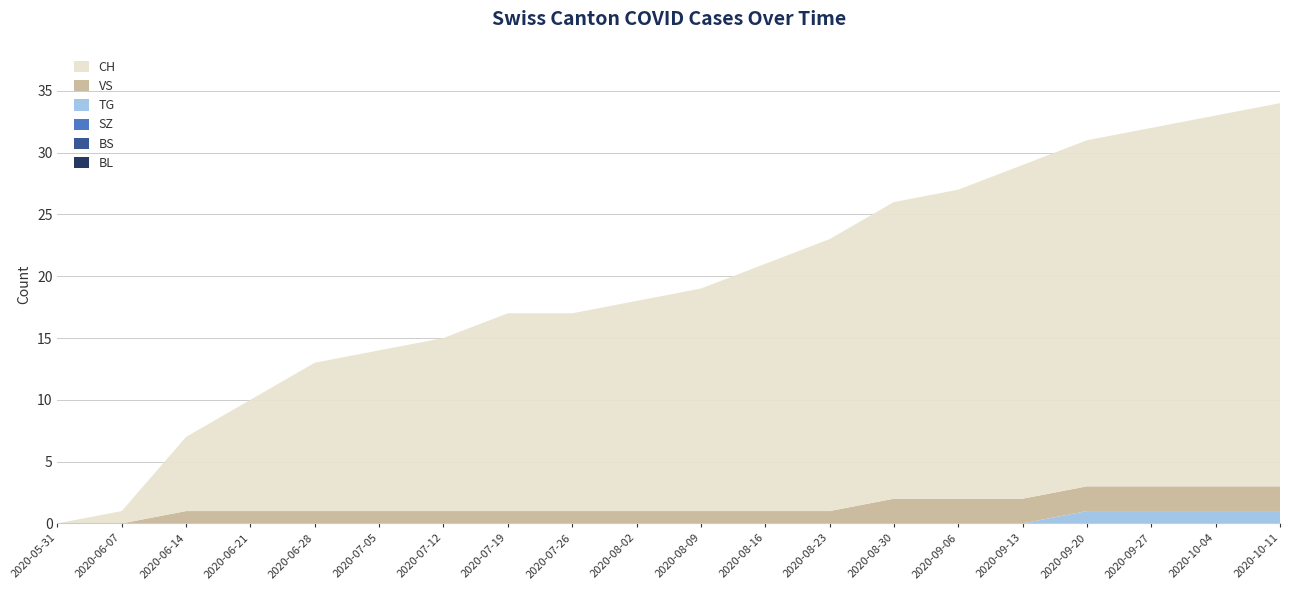

Reading left to right, extract all data points from this chart.

CH: 0	1	6	9	12	13	14	16	16	17	18	20	22	24	25	27	28	29	30	31
BS: 0	0	0	0	0	0	0	0	0	0	0	0	0	0	0	0	0	0	0	0
SZ: 0	0	0	0	0	0	0	0	0	0	0	0	0	0	0	0	0	0	0	0
VS: 0	0	1	1	1	1	1	1	1	1	1	1	1	2	2	2	2	2	2	2
TG: 0	0	0	0	0	0	0	0	0	0	0	0	0	0	0	0	1	1	1	1
BL: 0	0	0	0	0	0	0	0	0	0	0	0	0	0	0	0	0	0	0	0